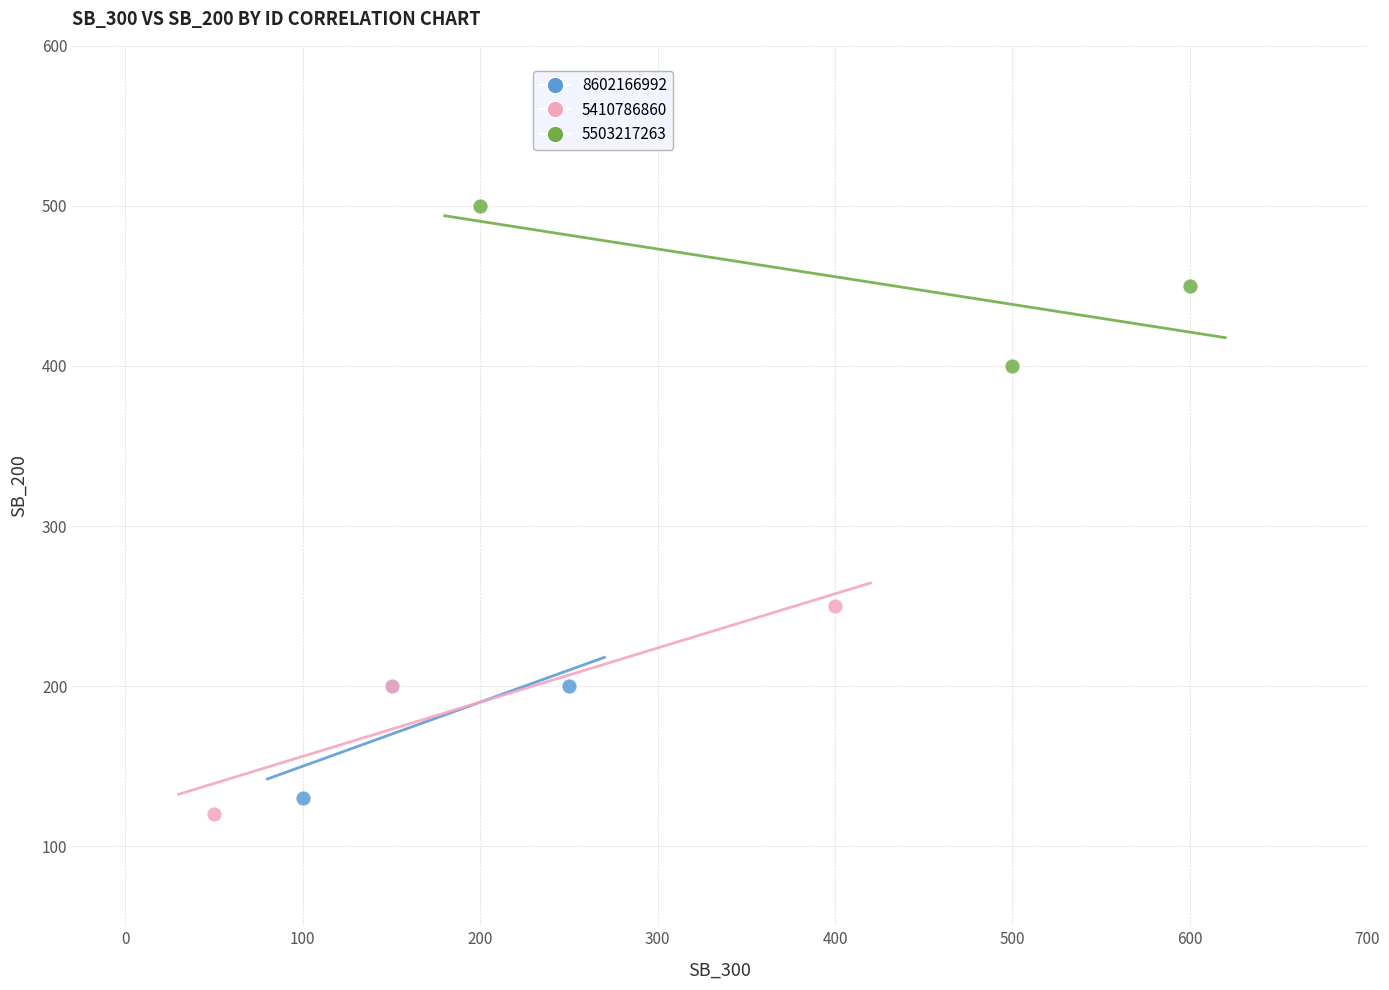

Which series has the largest Y range (max minus min)?

5410786860